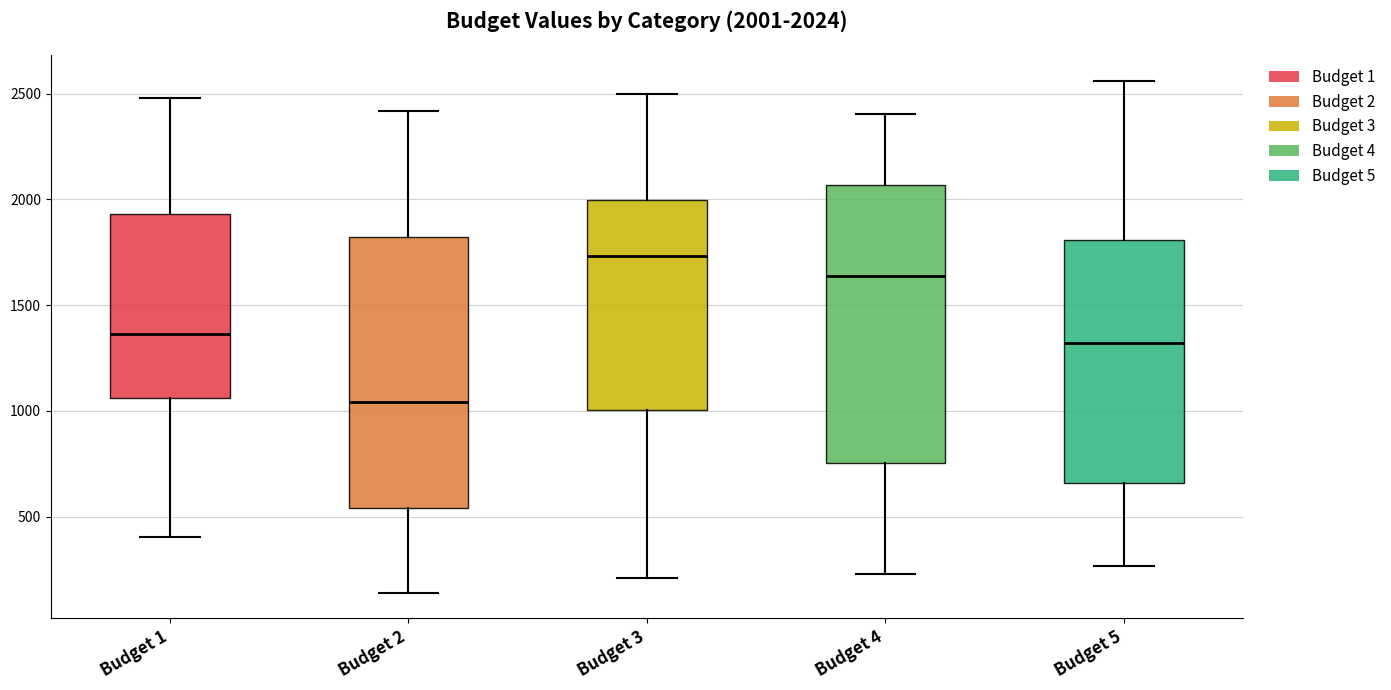

Which box's median line is the lowest?

Budget 2